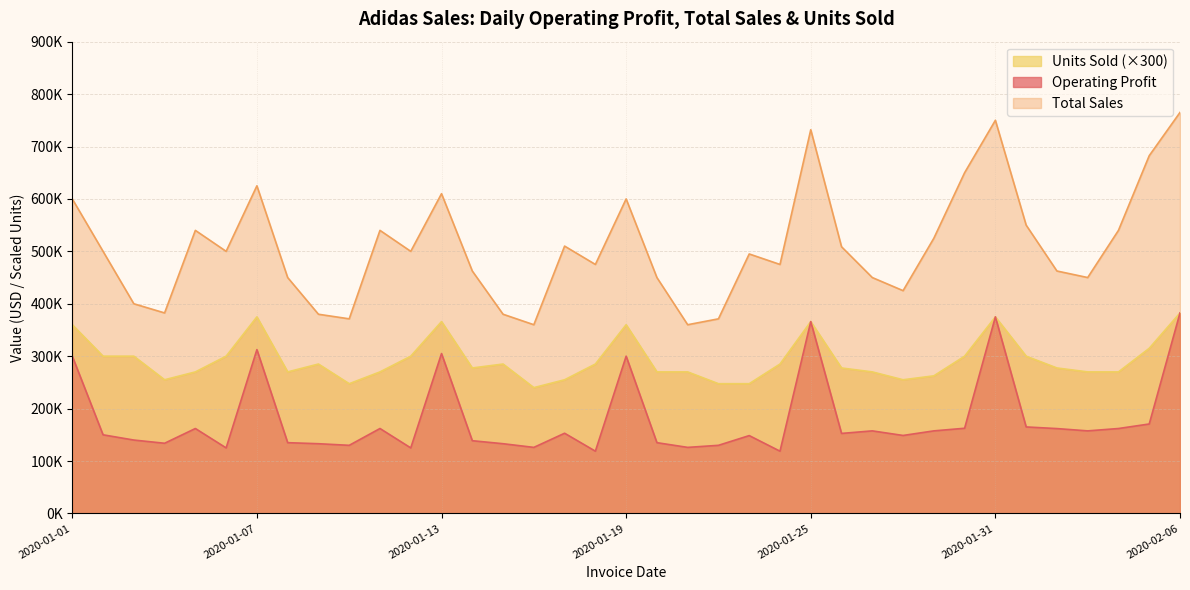

True or false: Total Sales and Units Sold cross at least once.

False